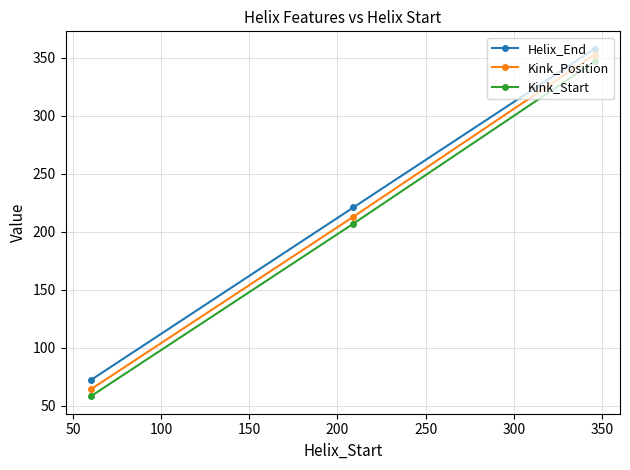

Is this an area chart (filled region under the line)?

No